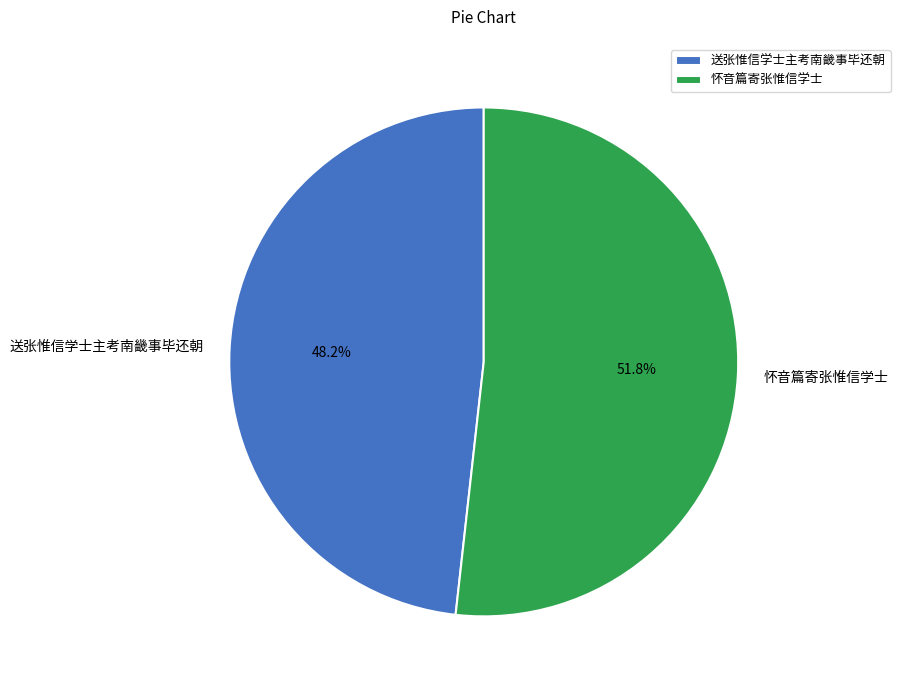

Which category has the smallest portion of the pie?

送张惟信学士主考南畿事毕还朝